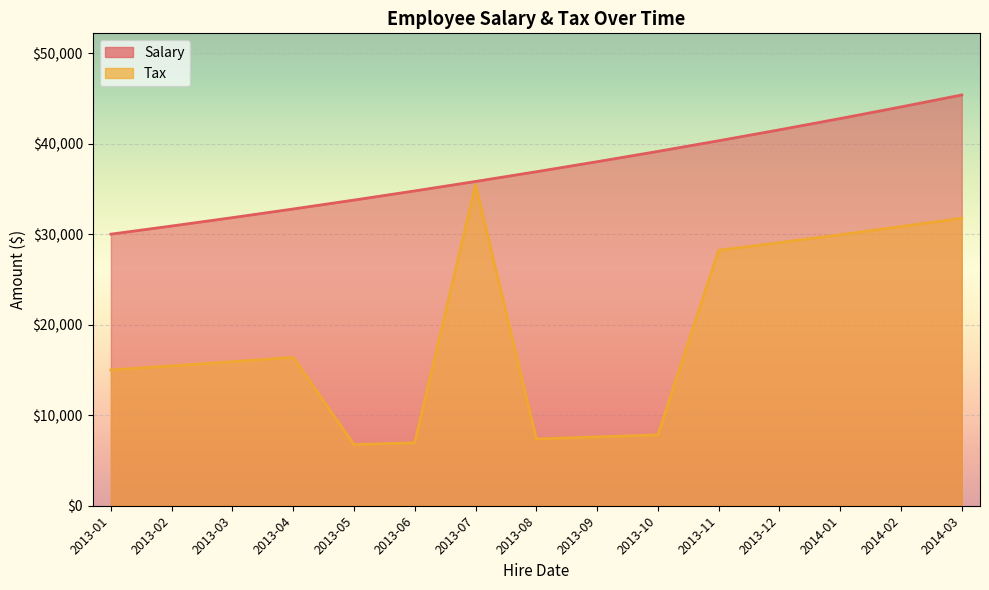

Does the chart display data point markers on the line(s)?

No